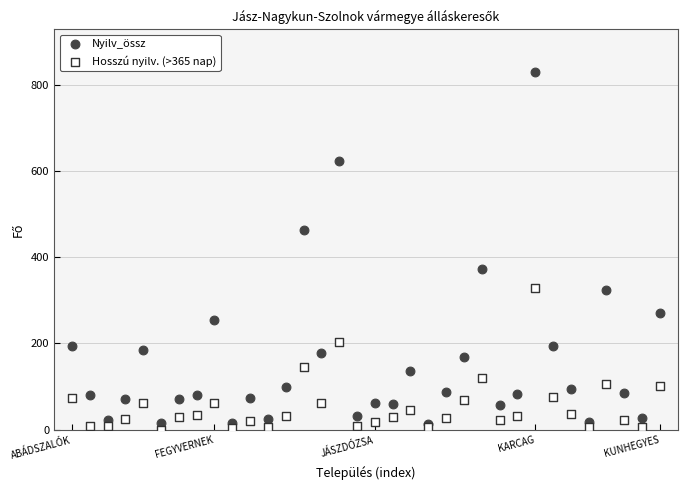

Which series reaches the minimum Y coordinate?

Hosszú nyilv. (>365 nap)